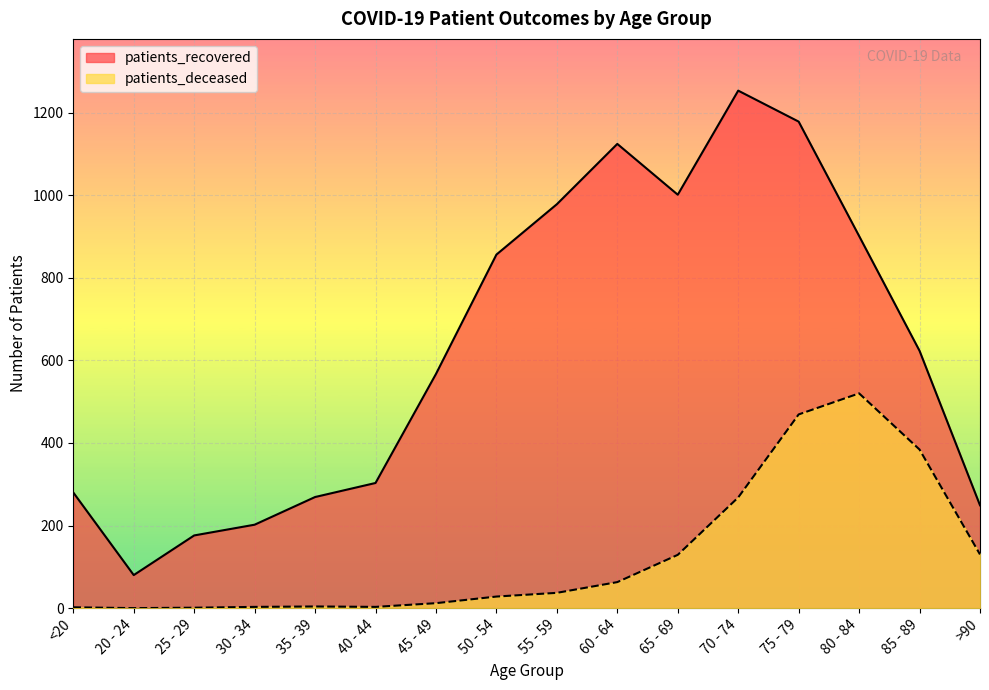

What is the greatest value displayed?

1253